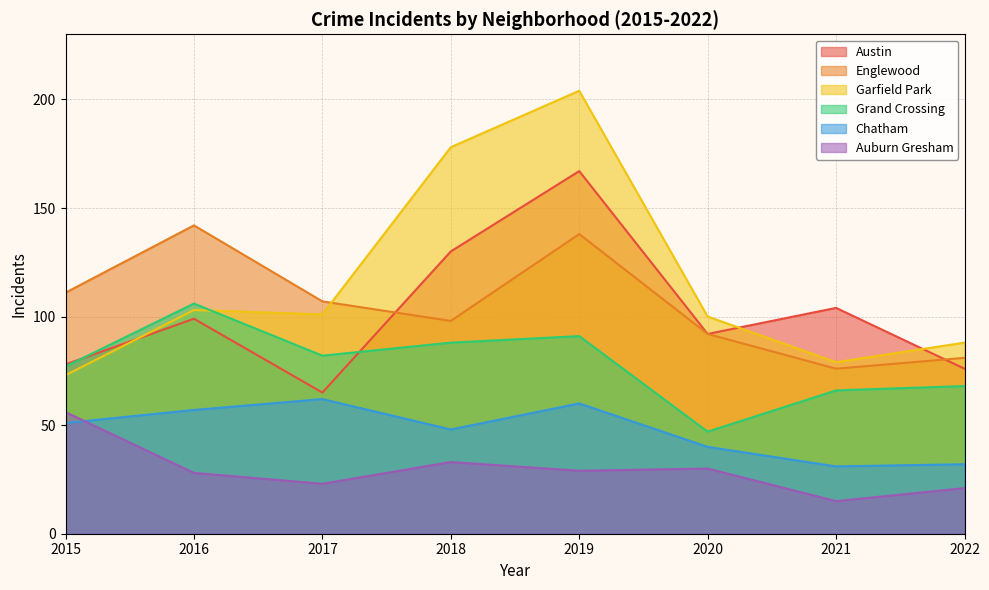

What is the lowest value of the Garfield Park series?

73